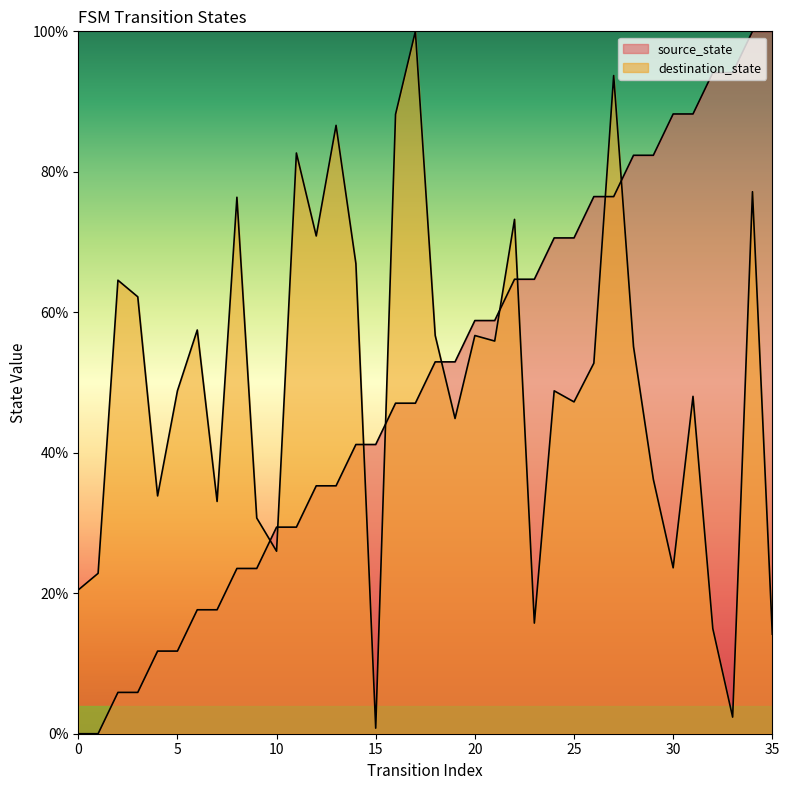

In destination_state, how many points are lower than both neighbors (excluding endpoints)?

11